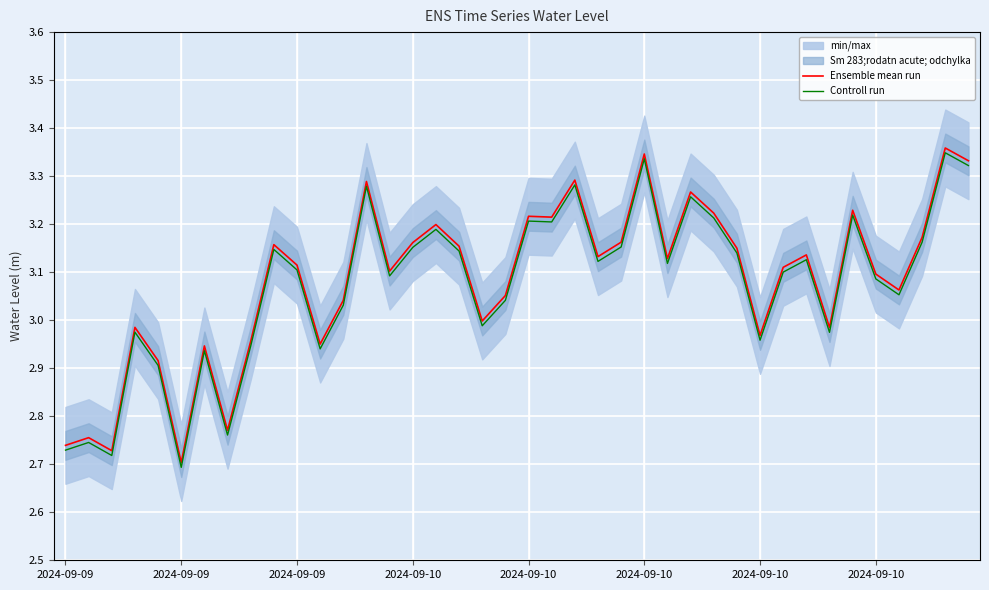

Where is the first local maximum for Ensemble mean run?

2024-09-09